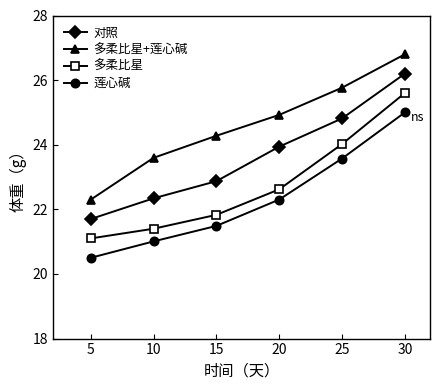

What is the value of the 多柔比星 point at the 2nd from the left?

21.4